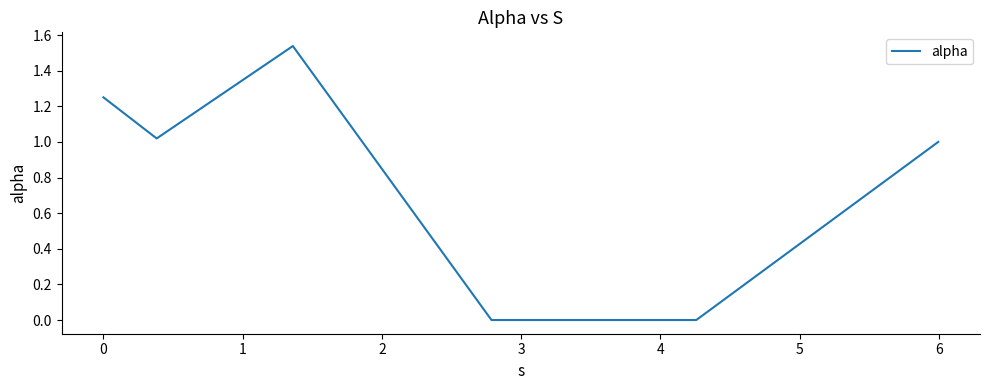

What is the sum of all values?

4.8